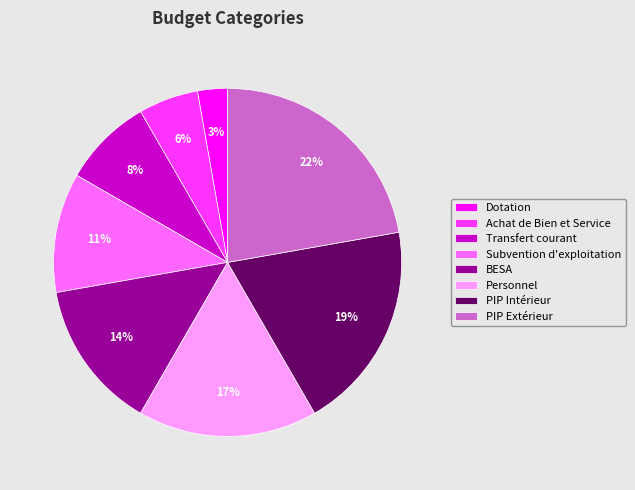

To the nearest percent, what portion does PIP Extérieur represent?

22%